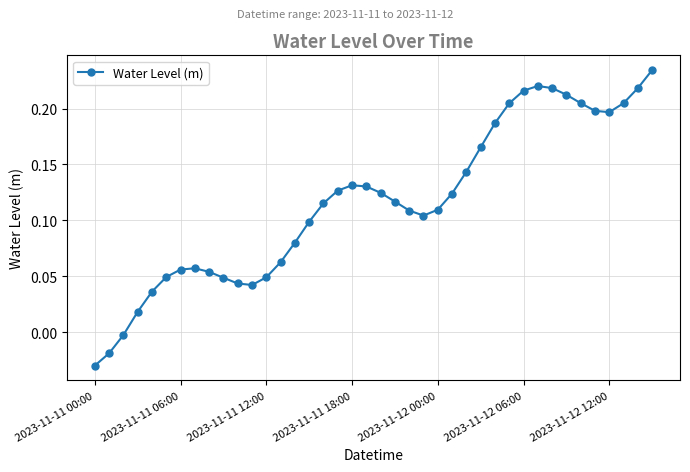

What is the difference between the maximum and minimum values?

0.3